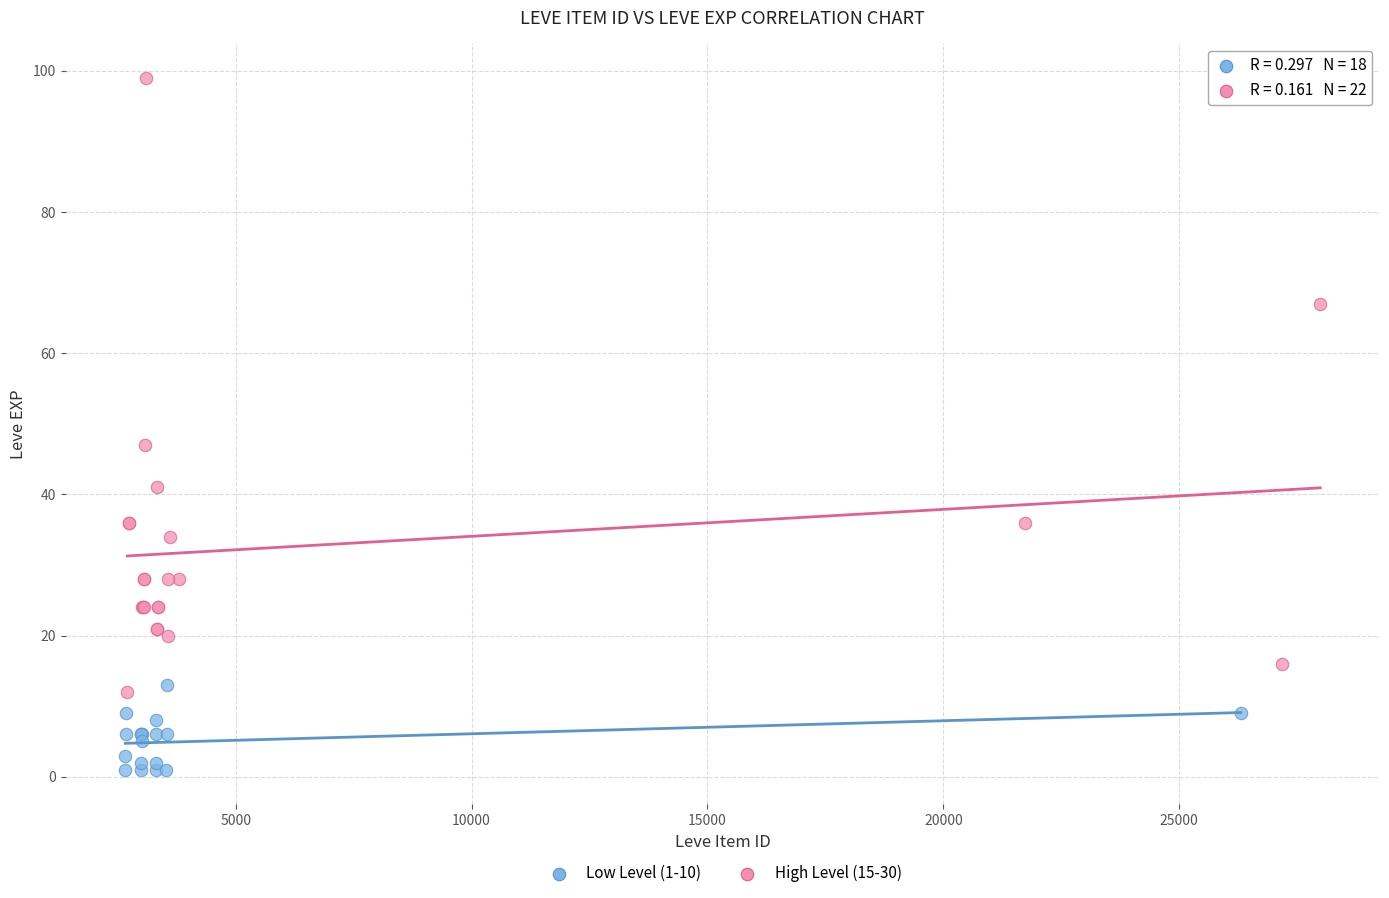

Which series reaches the minimum Y coordinate?

Low Level (1-10)